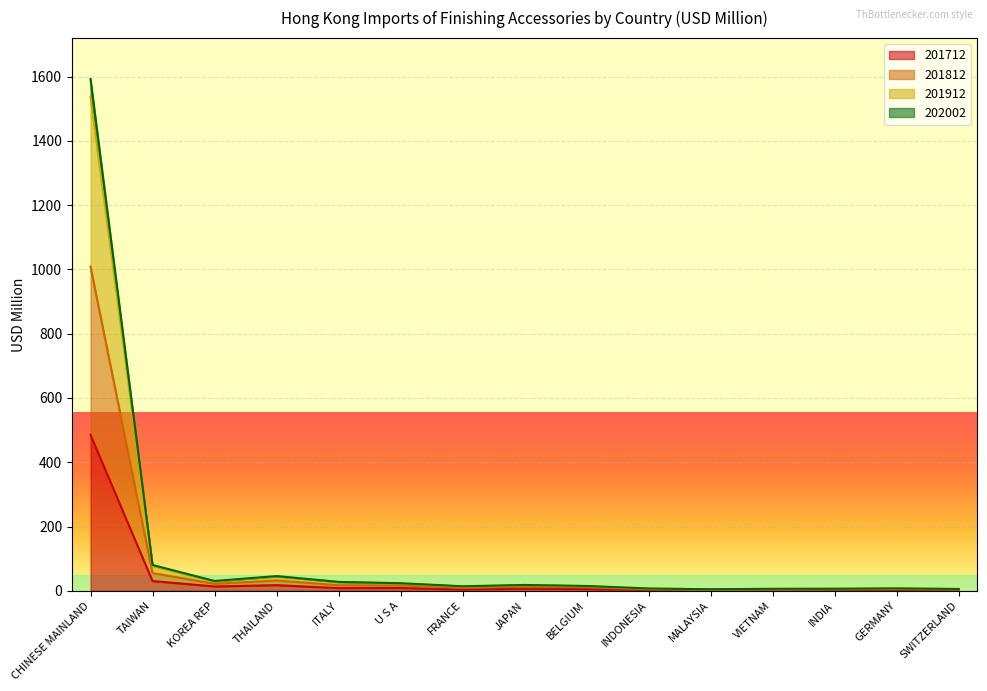

In 201912, how many points are higher than both neighbors (excluding endpoints)?

3